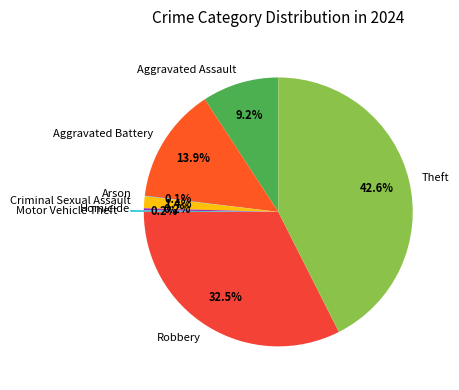

Is Robbery the majority of the pie?

No